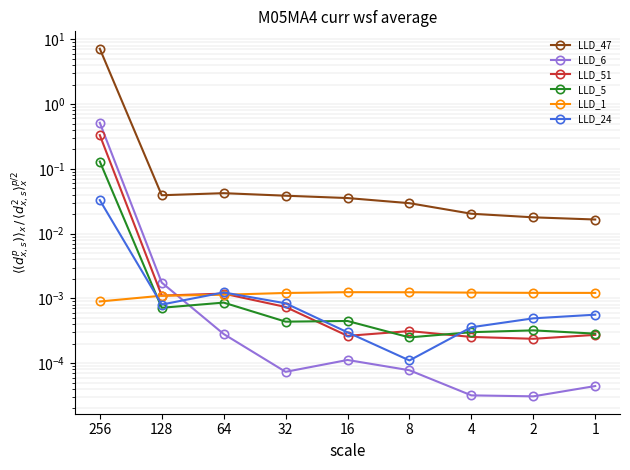

Which series has the largest range (max minus min)?

LLD_47